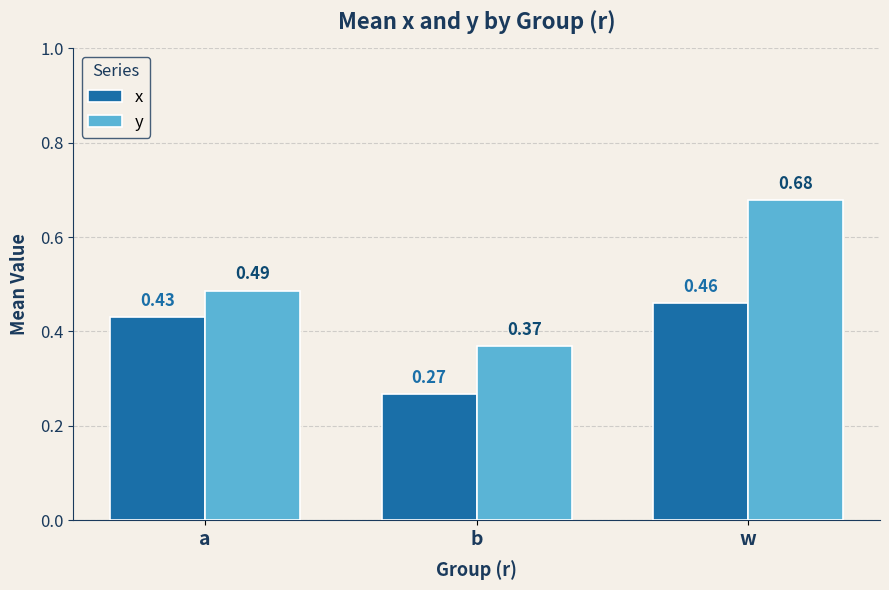

What is the label of the 2nd bar from the left?

b